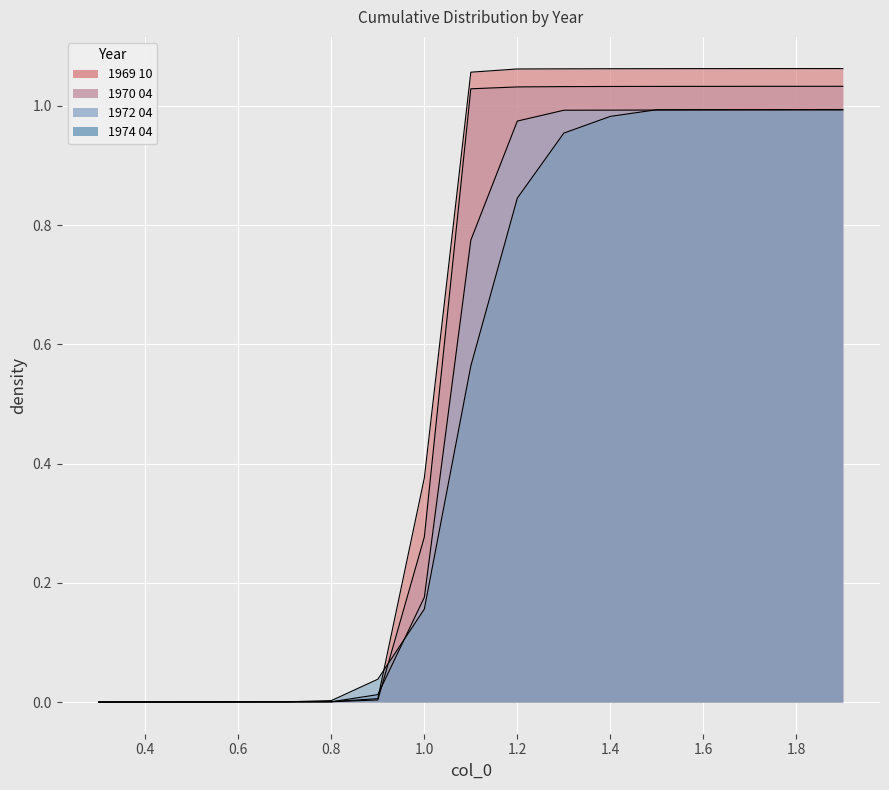

What position from the right is 0.4?

16